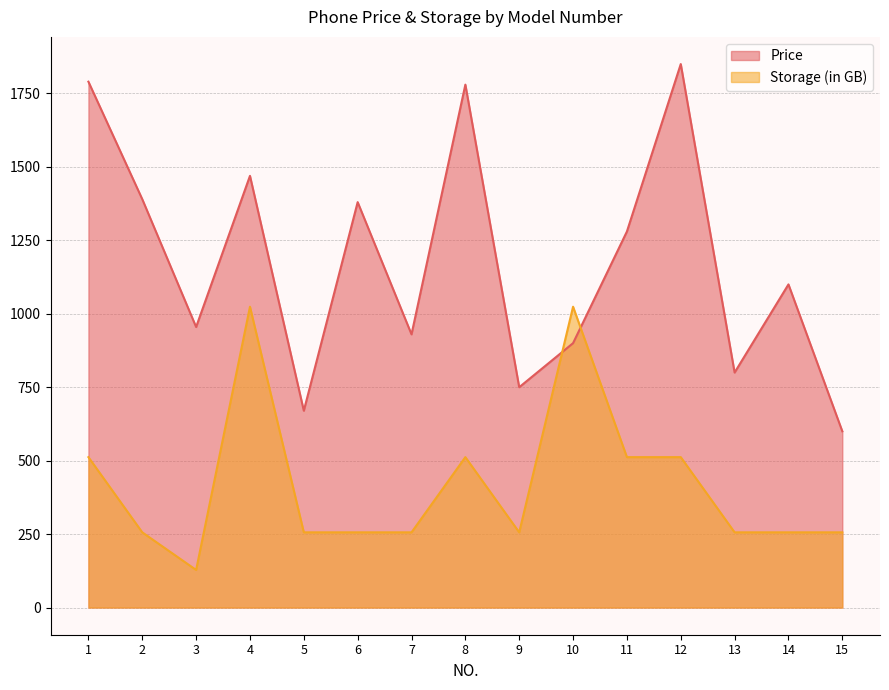

What is the approximate value of Price at 9?

750.0